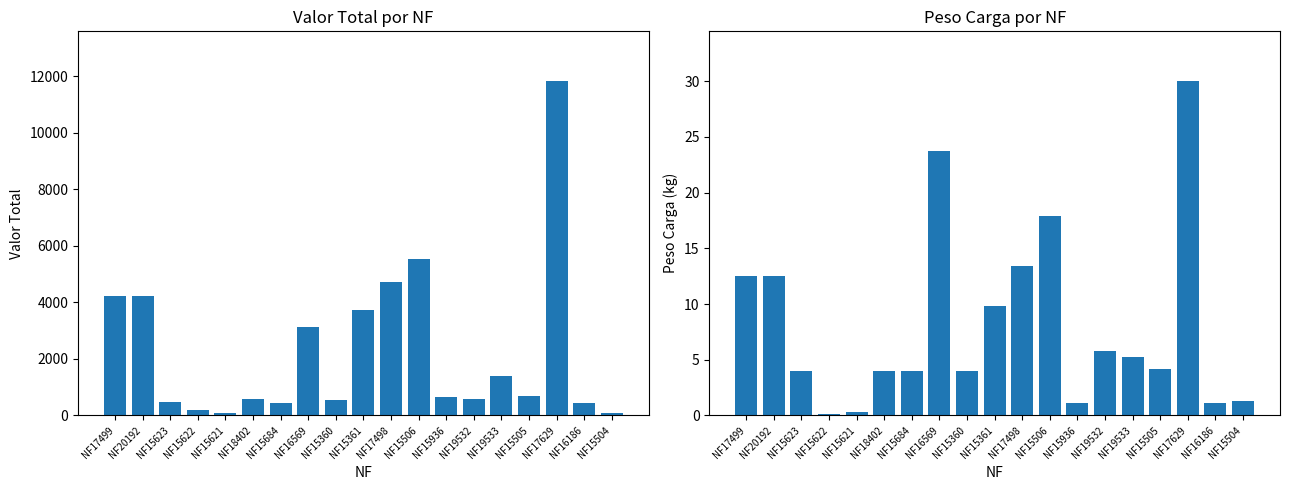

At how many categories does at least one series exceed 11472?

1